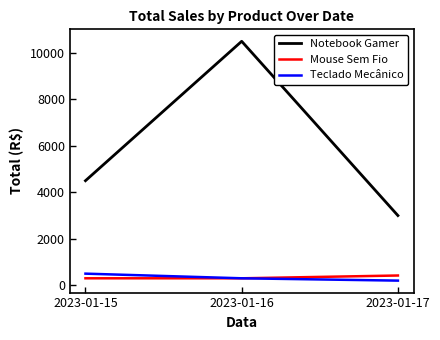

Which series has the largest range (max minus min)?

Notebook Gamer